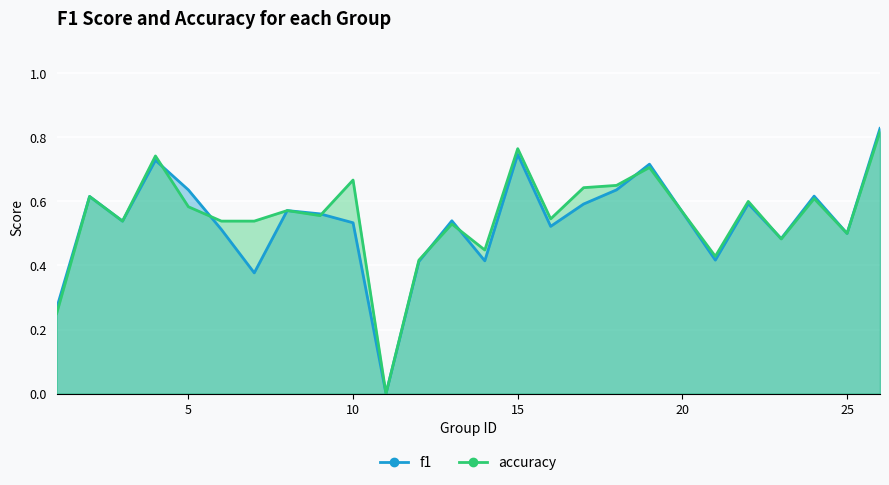

What is the sum of all accuracy values?

13.7